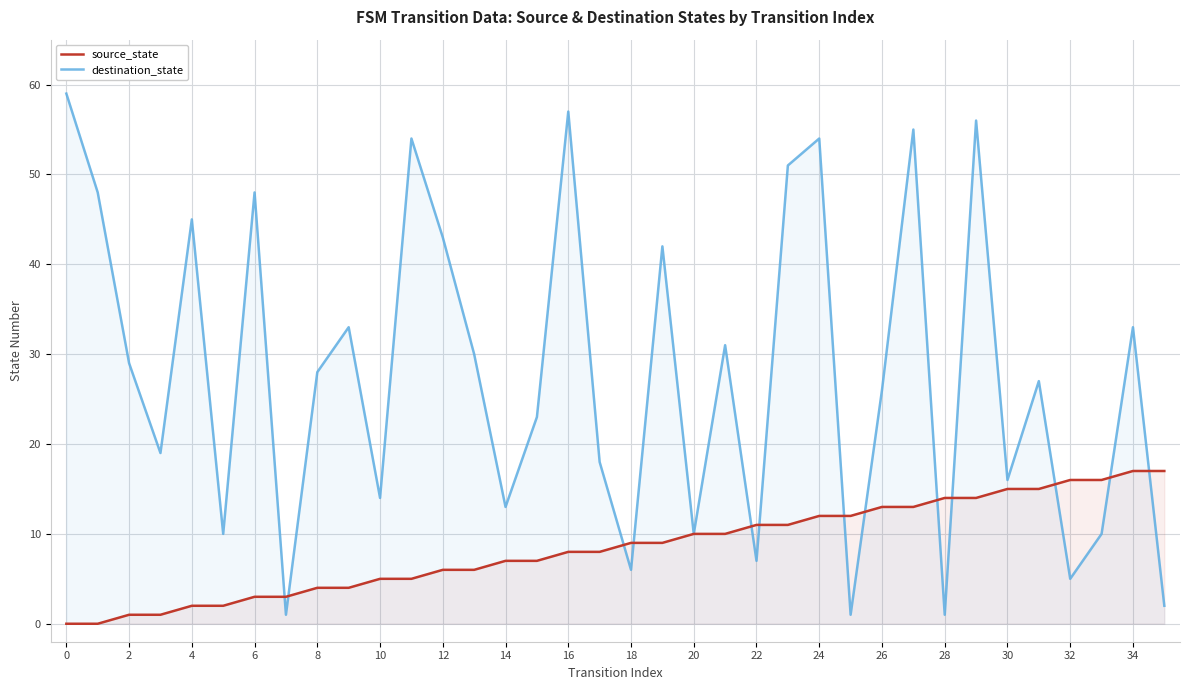

Reading left to right, transcribe all the data shown in this chart.

source_state: 0	0	1	1	2	2	3	3	4	4	5	5	6	6	7	7	8	8	9	9	10	10	11	11	12	12	13	13	14	14	15	15	16	16	17	17
destination_state: 59	48	29	19	45	10	48	1	28	33	14	54	43	30	13	23	57	18	6	42	10	31	7	51	54	1	26	55	1	56	16	27	5	10	33	2